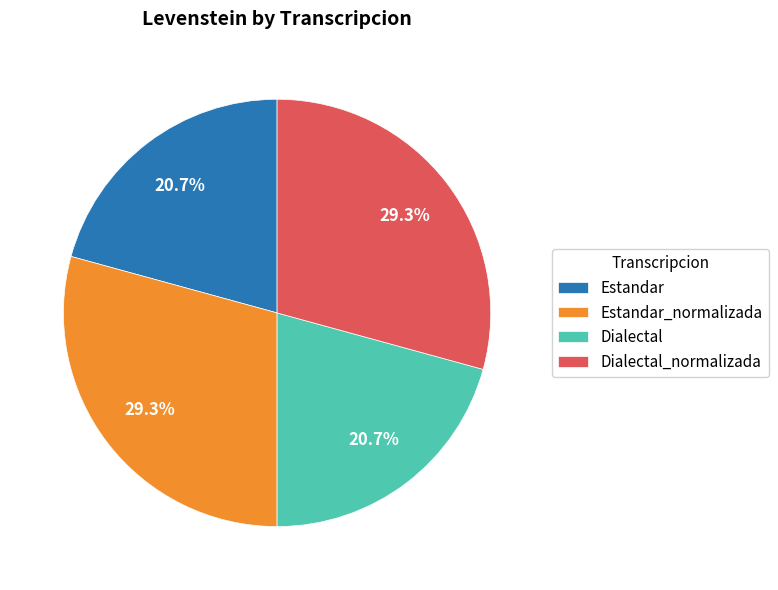

Count the number of slices in the pie.

4